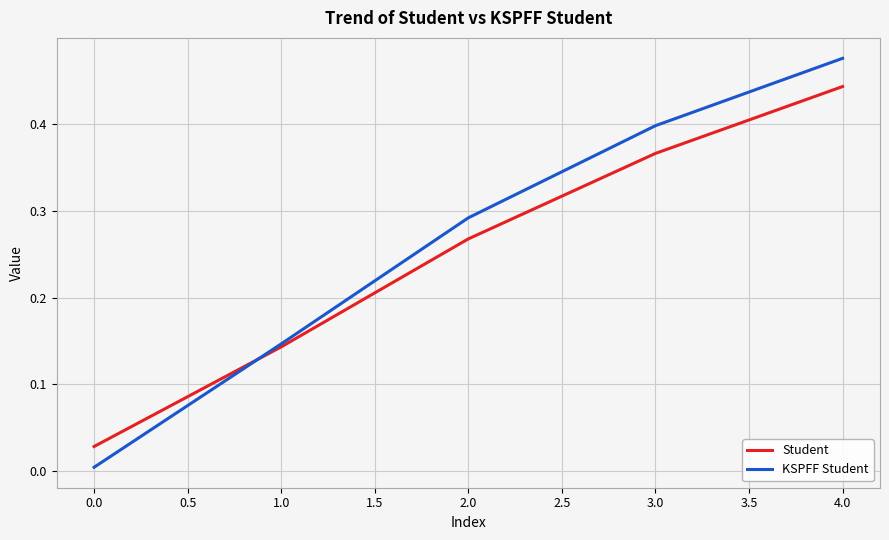

What are all the series names shown in the legend?

Student, KSPFF Student